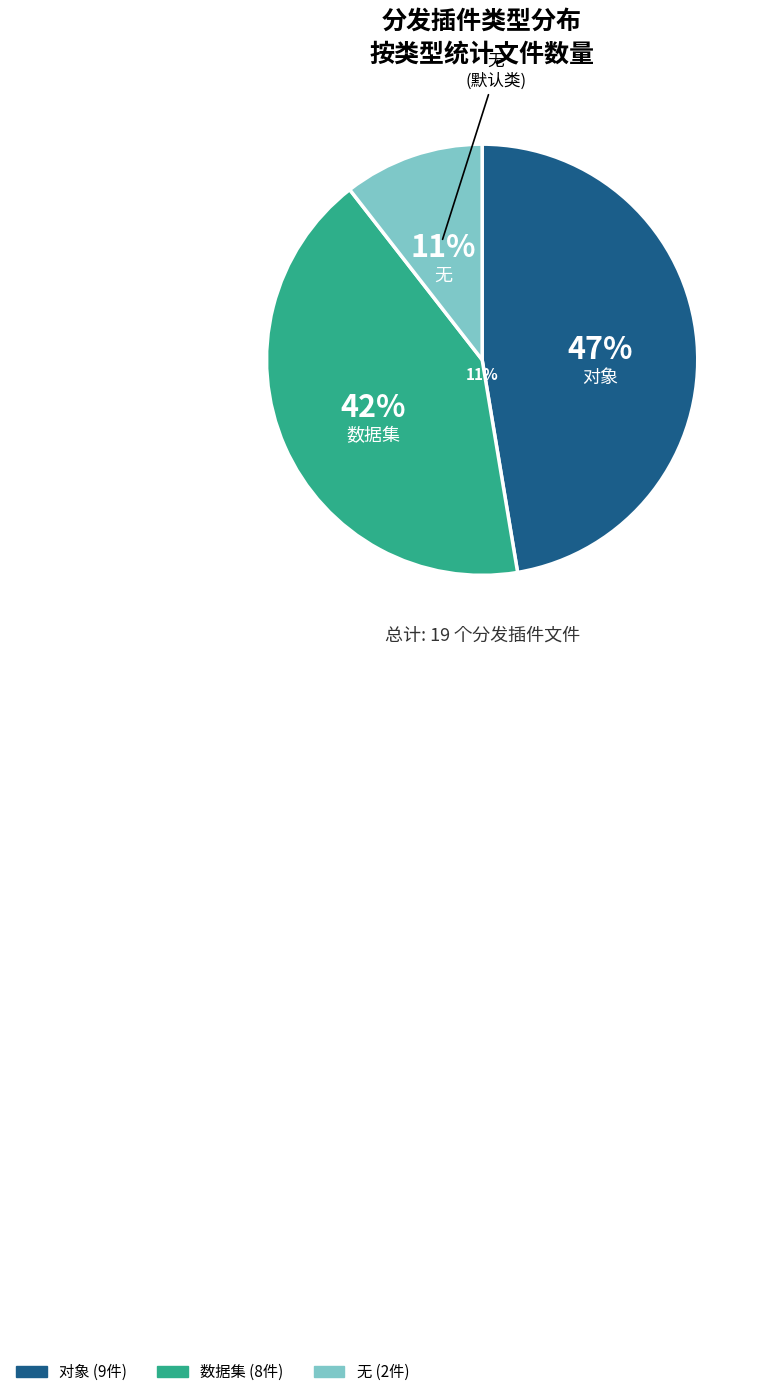

Rank the categories by value from highest to lowest.

对象, 数据集, 无